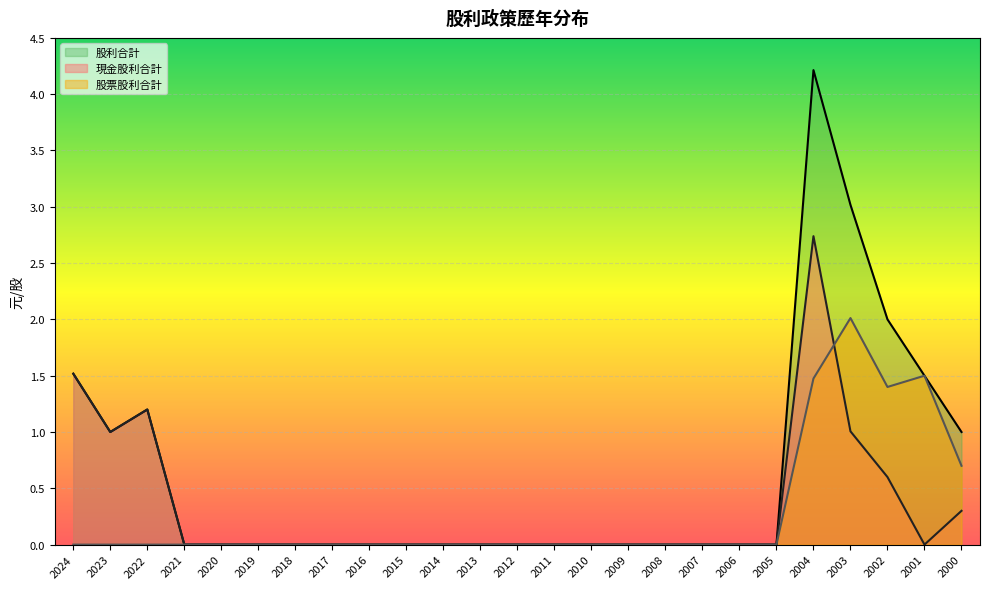

Reading left to right, extract all data points from this chart.

現金股利合計: 1.5	1.0	1.2	0.0	0.0	0.0	0.0	0.0	0.0	0.0	0.0	0.0	0.0	0.0	0.0	0.0	0.0	0.0	0.0	0.0	2.7	1.0	0.6	0.0	0.3
股票股利合計: 0.0	0.0	0.0	0.0	0.0	0.0	0.0	0.0	0.0	0.0	0.0	0.0	0.0	0.0	0.0	0.0	0.0	0.0	0.0	0.0	1.5	2.0	1.4	1.5	0.7
股利合計: 1.5	1.0	1.2	0.0	0.0	0.0	0.0	0.0	0.0	0.0	0.0	0.0	0.0	0.0	0.0	0.0	0.0	0.0	0.0	0.0	4.2	3.0	2.0	1.5	1.0